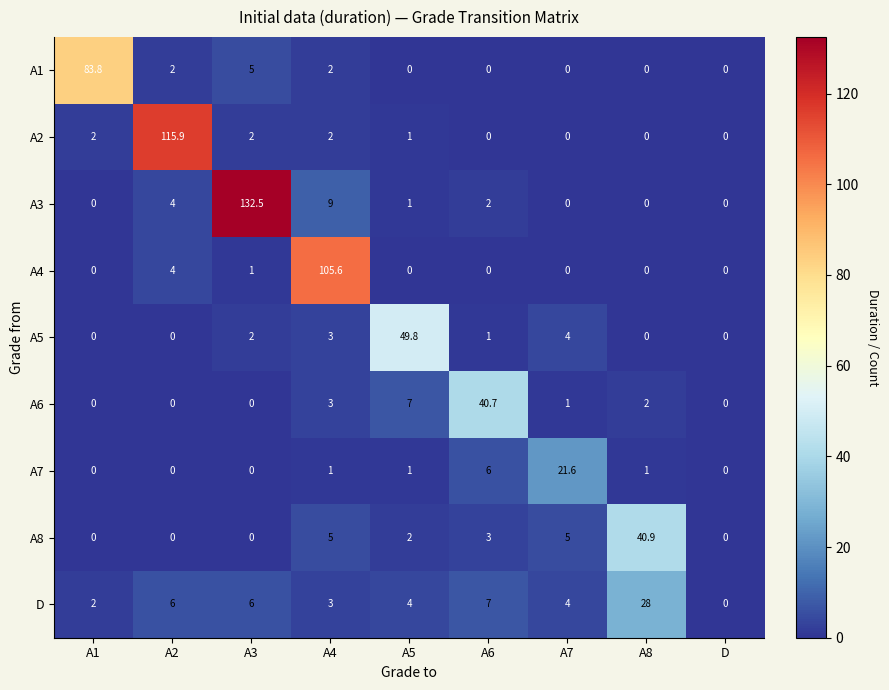

Where is A7 nearest to the value 10?

A6